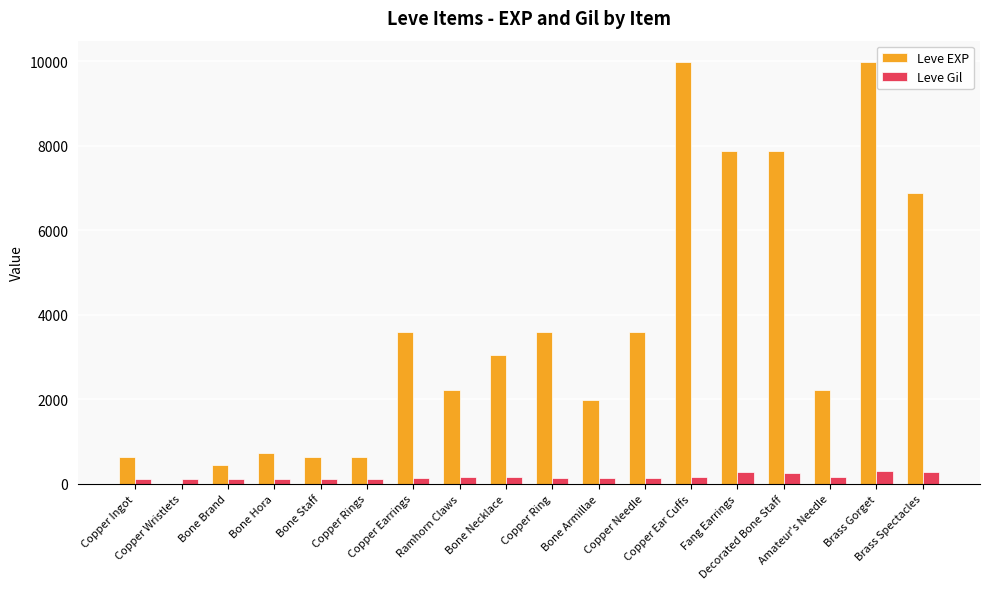

What is the maximum value for Leve EXP?

9990